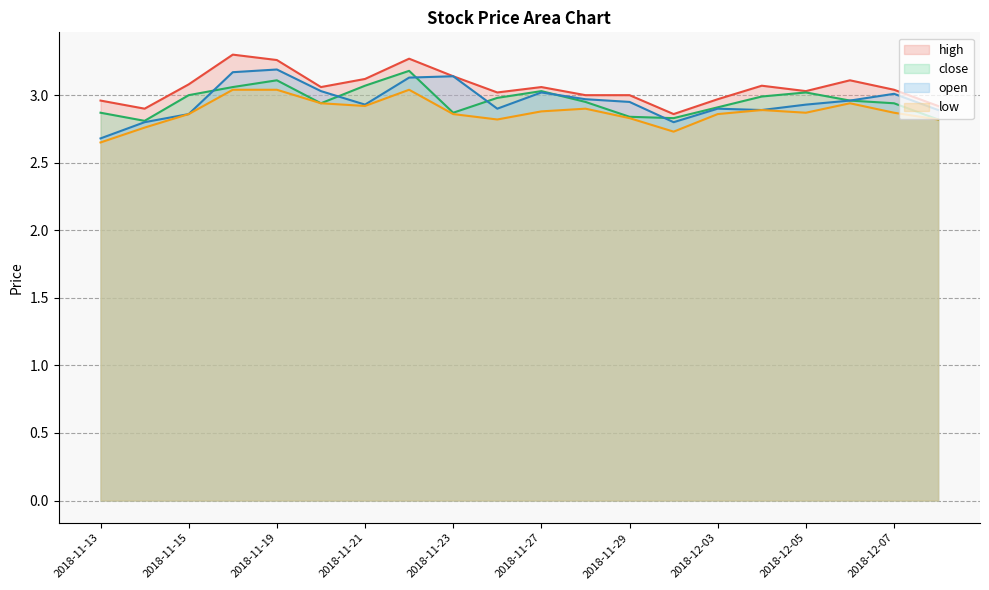

How many series are shown in this chart?

4